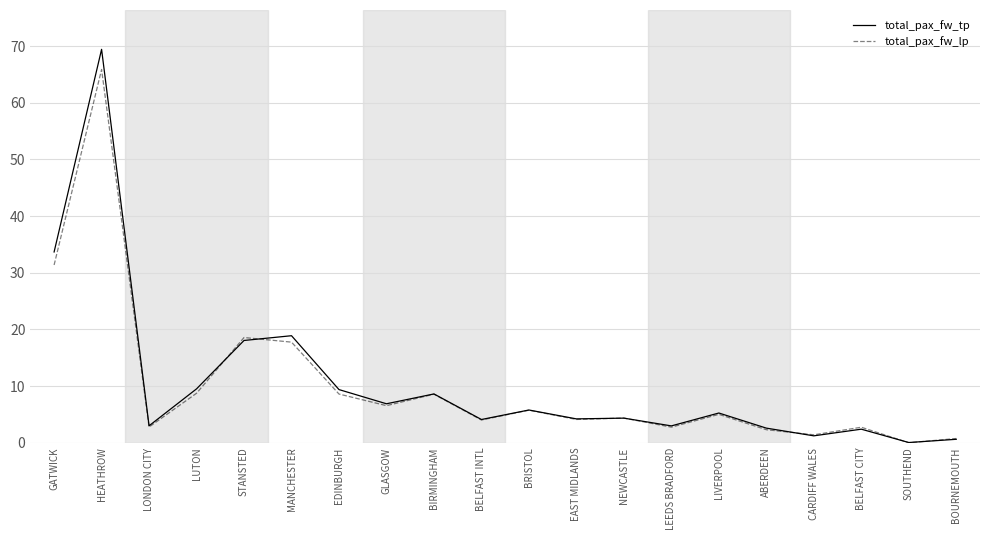

What is the sum of the total_pax_fw_tp values at EDINBURGH and HEATHROW?

78818475